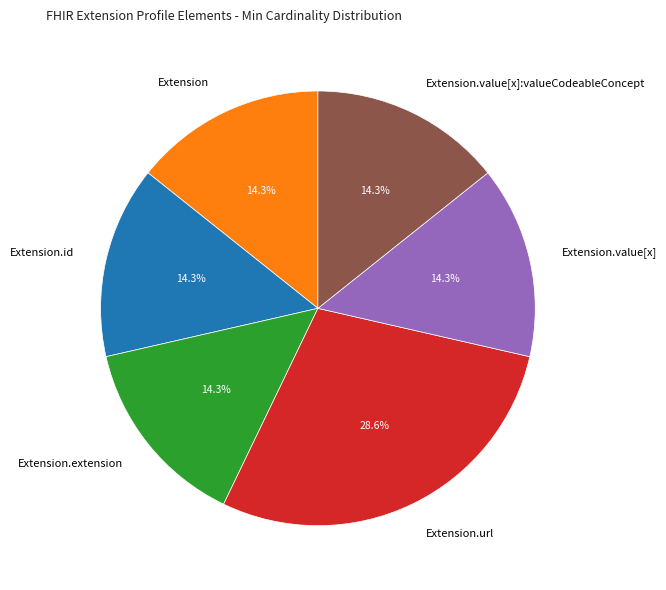

What is the largest slice in the pie chart?

Extension.url